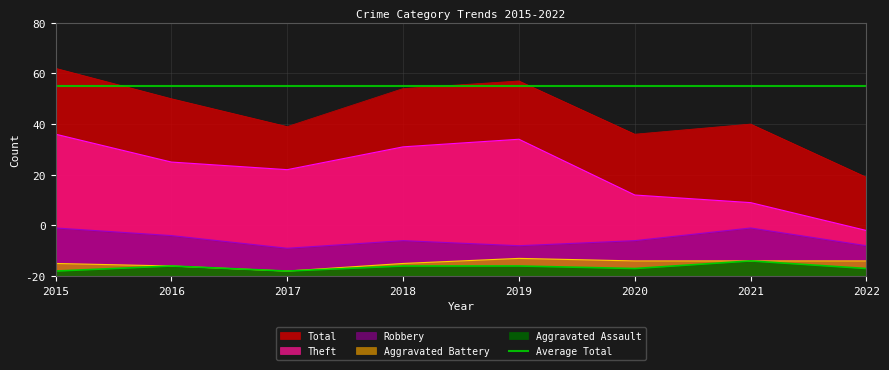

What is the sum of all Robbery values?

117